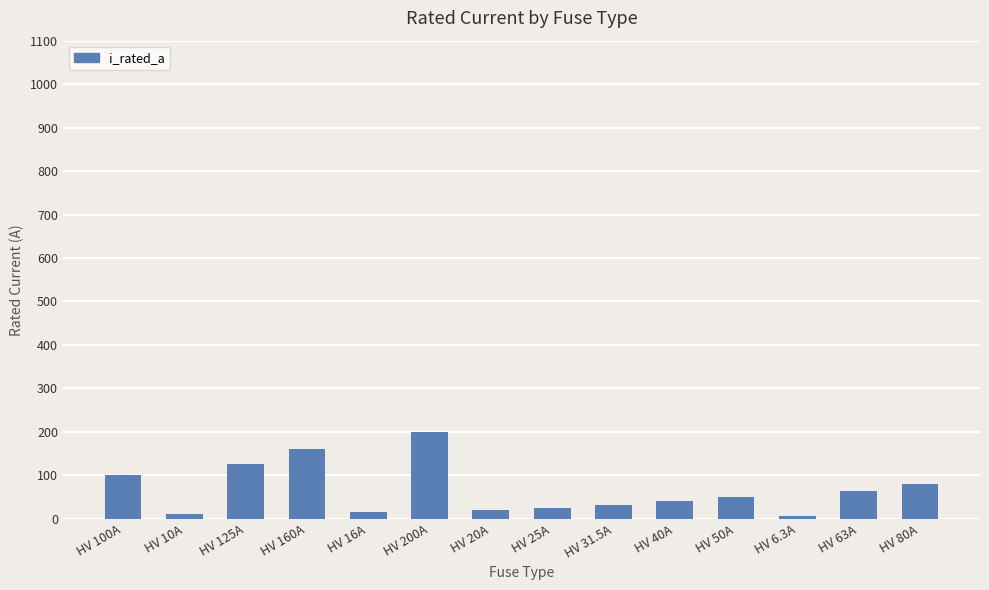

What is the minimum value shown in the chart?

6.3